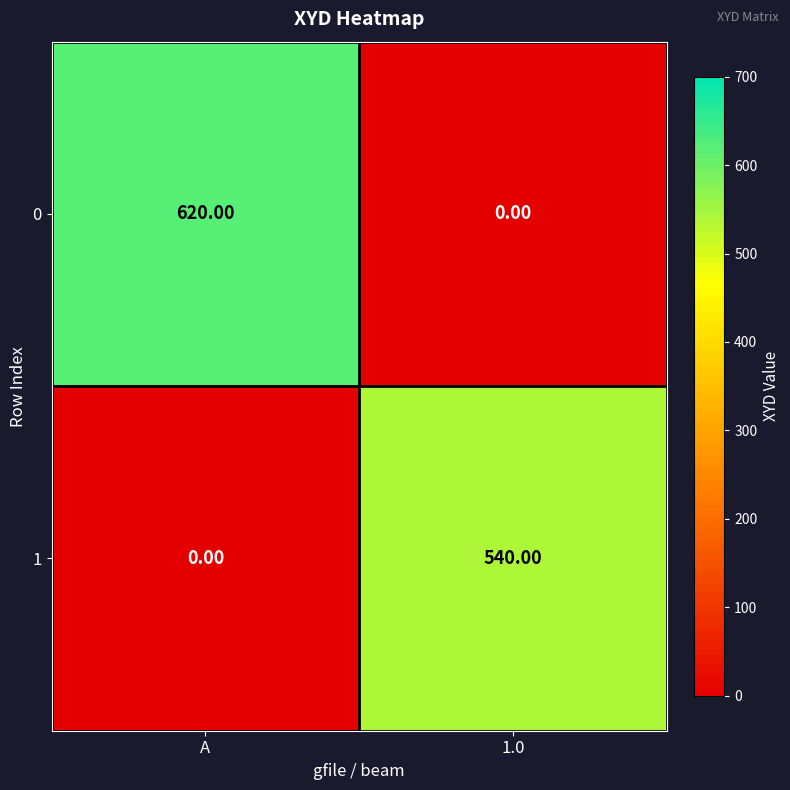

Rank the series by their average value, from highest to lowest.

0, 1